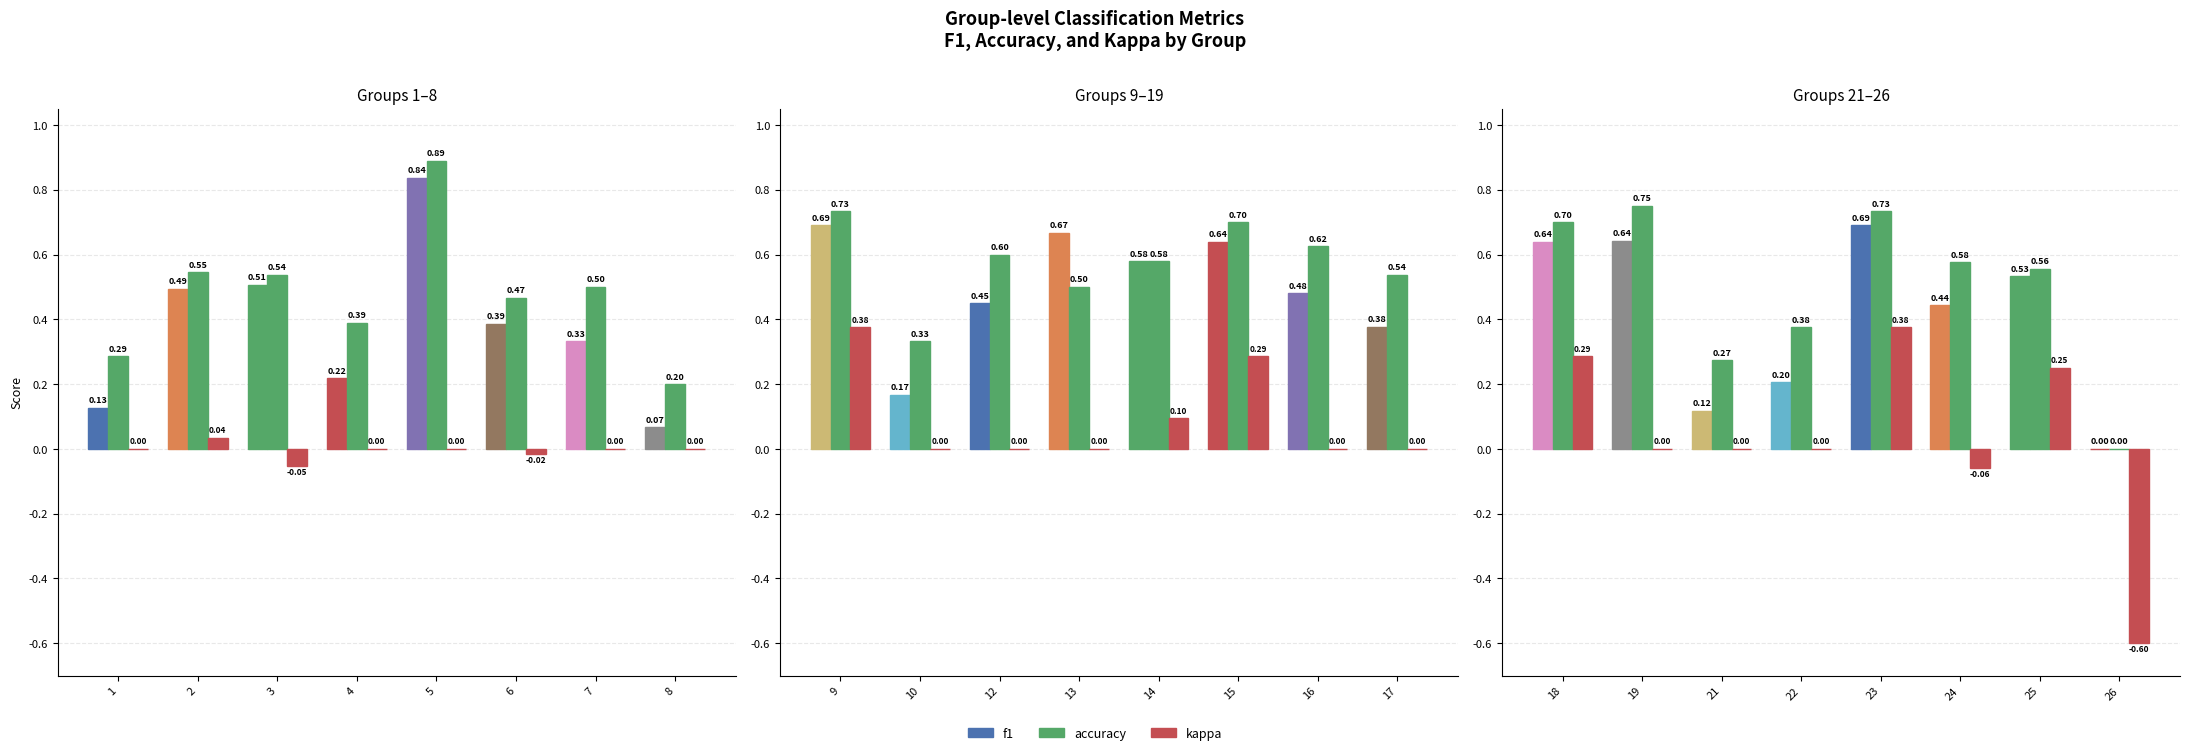

List the series in order of their overall mean, lowest first.

kappa, f1, accuracy